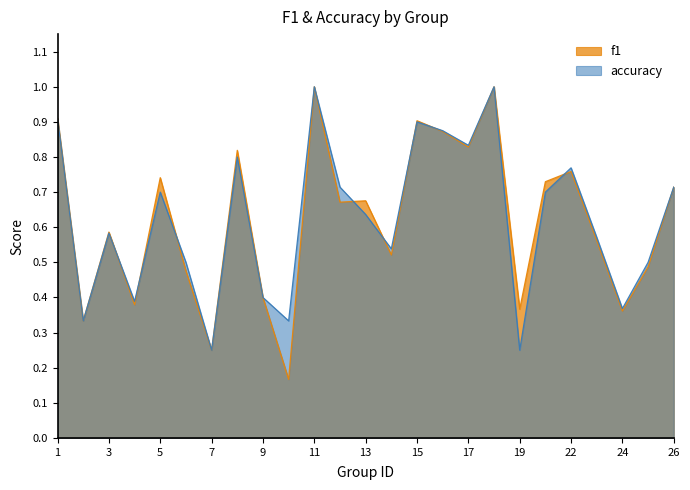

Which series changed the most between 23 and 25?

f1